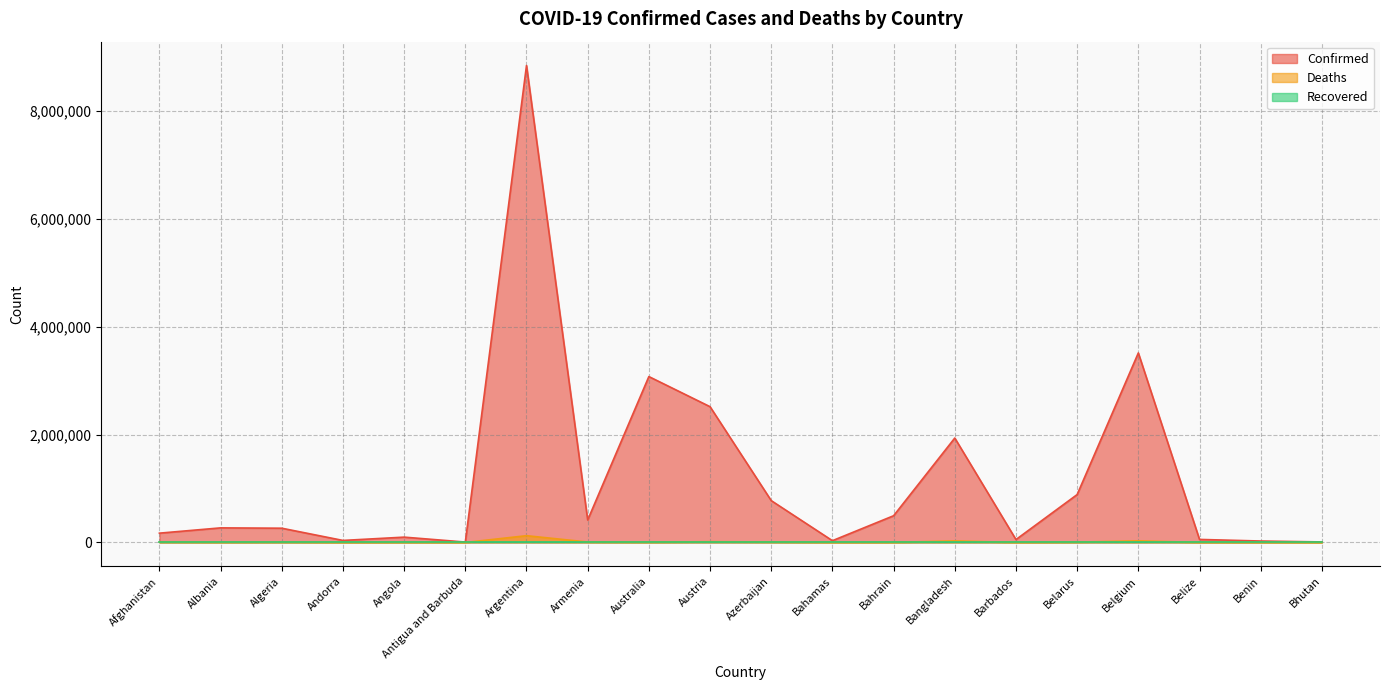

Rank the categories by Deaths value from highest to lowest.

Argentina, Belgium, Bangladesh, Austria, Azerbaijan, Armenia, Afghanistan, Algeria, Belarus, Australia, Albania, Angola, Bahrain, Bahamas, Belize, Barbados, Benin, Andorra, Antigua and Barbuda, Bhutan